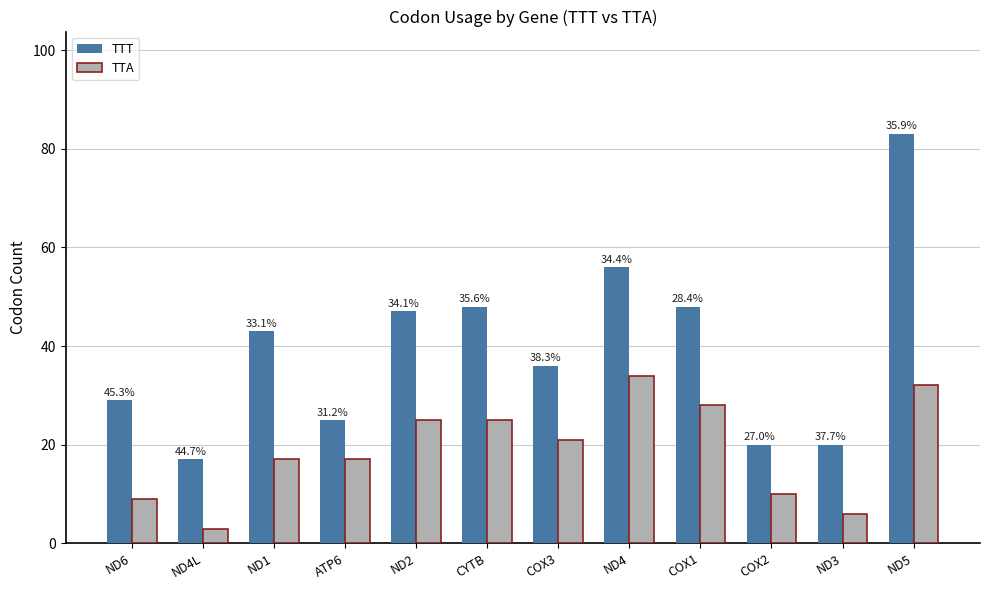

Are the bars grouped side by side (vs. stacked)?

Yes